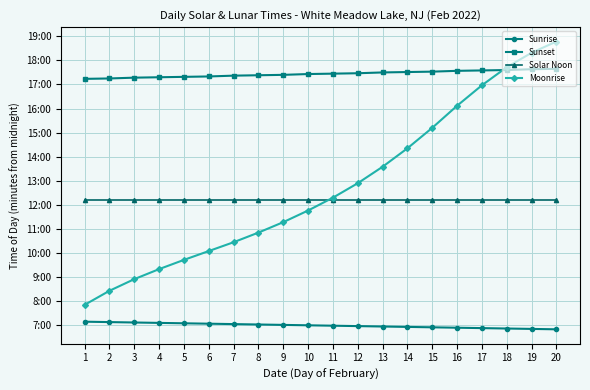

Does the chart have visible grid lines?

Yes